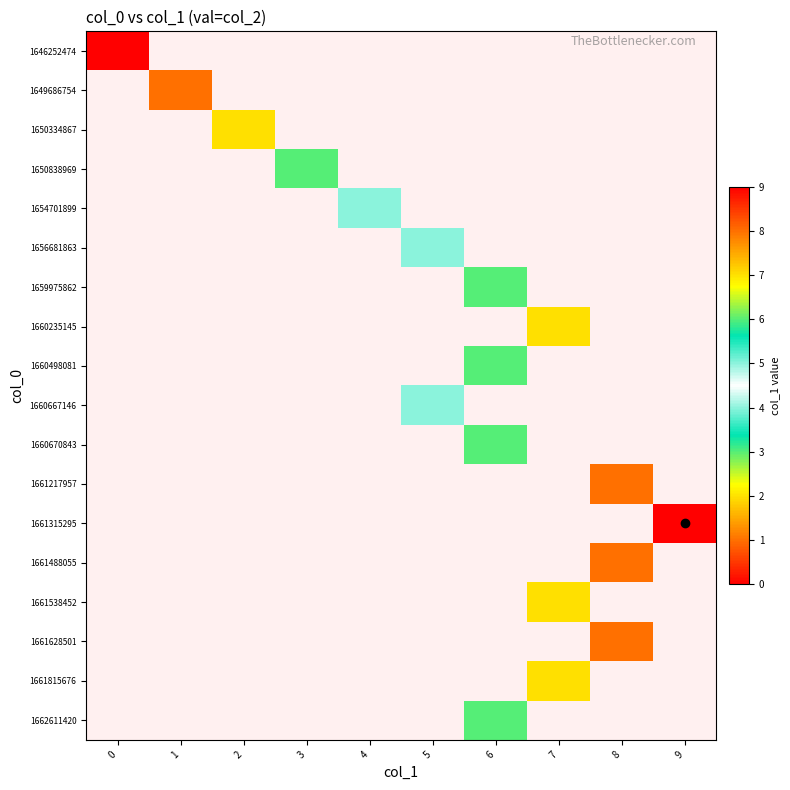

How many data points does each series have?

10